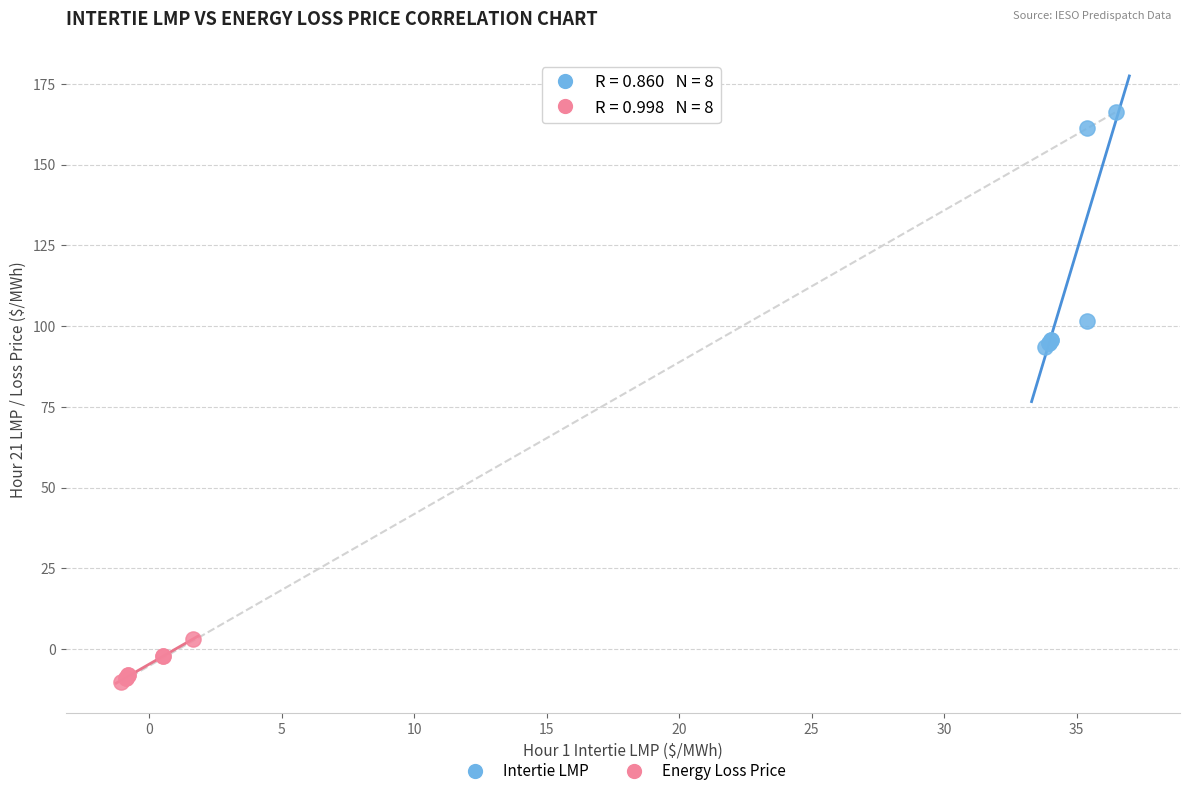

Which series reaches the maximum Y coordinate?

Intertie LMP